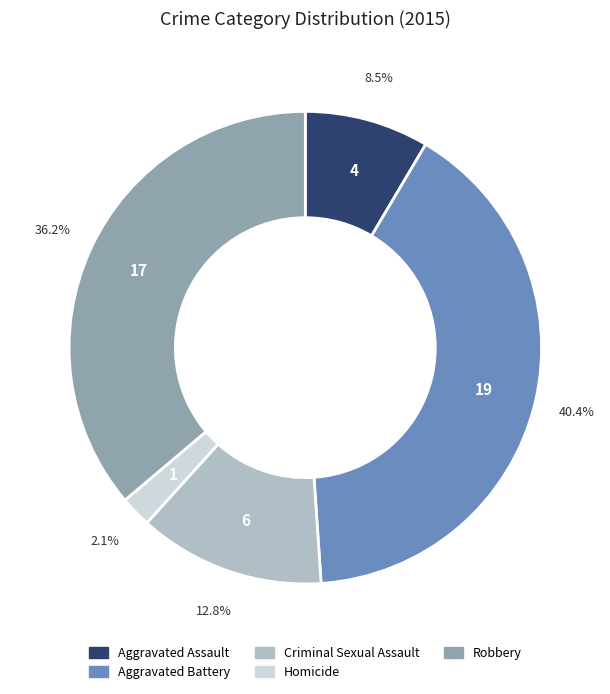

How many slices are in this pie chart?

5